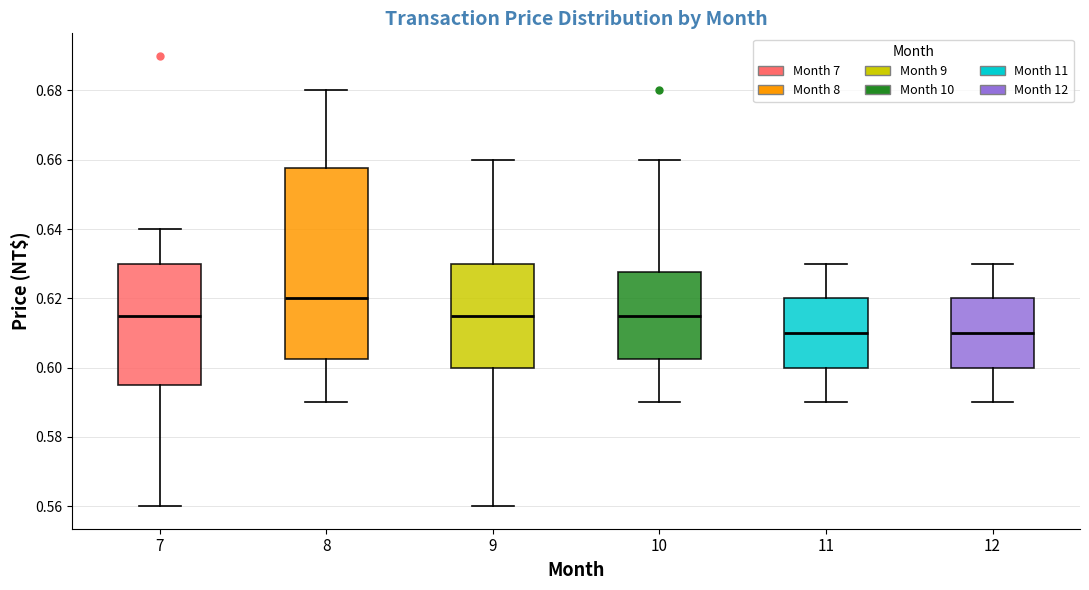

Comparing the boxes themselves (not the whiskers), which one is the tallest?

8